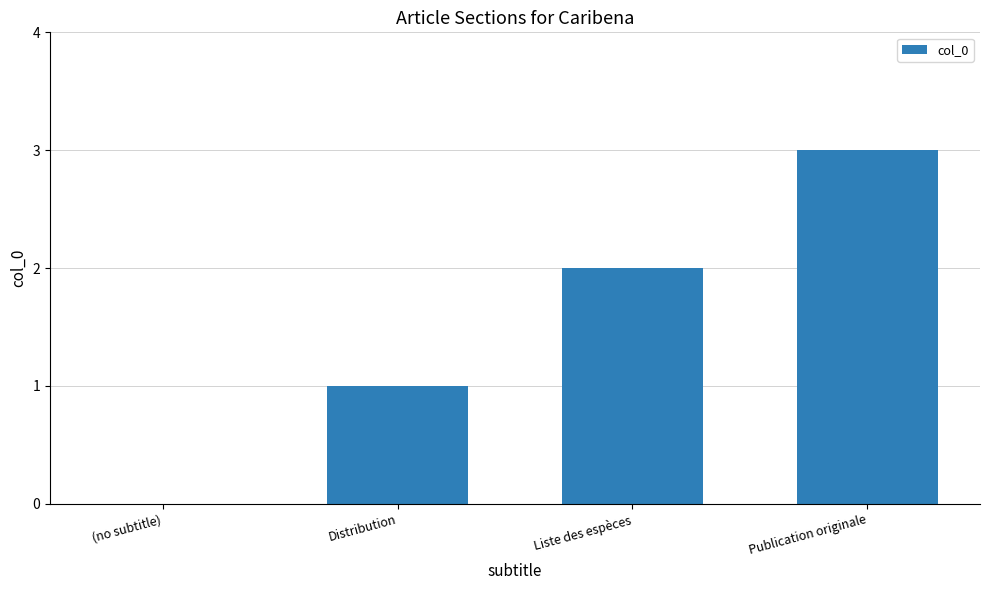

True or false: the data shows 2 at Publication originale.

False